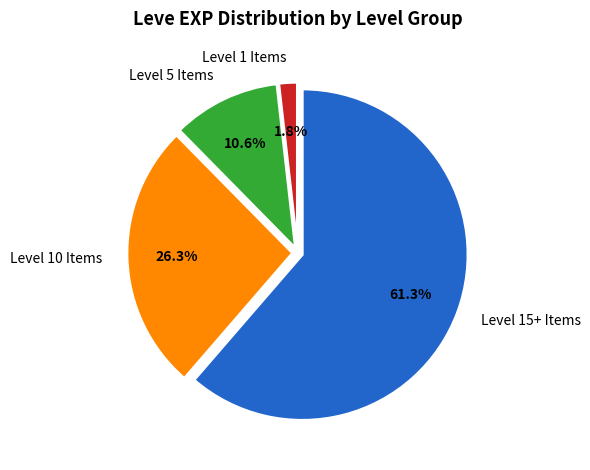

Do Level 5 Items and Level 10 Items together represent more than half of the pie?

No